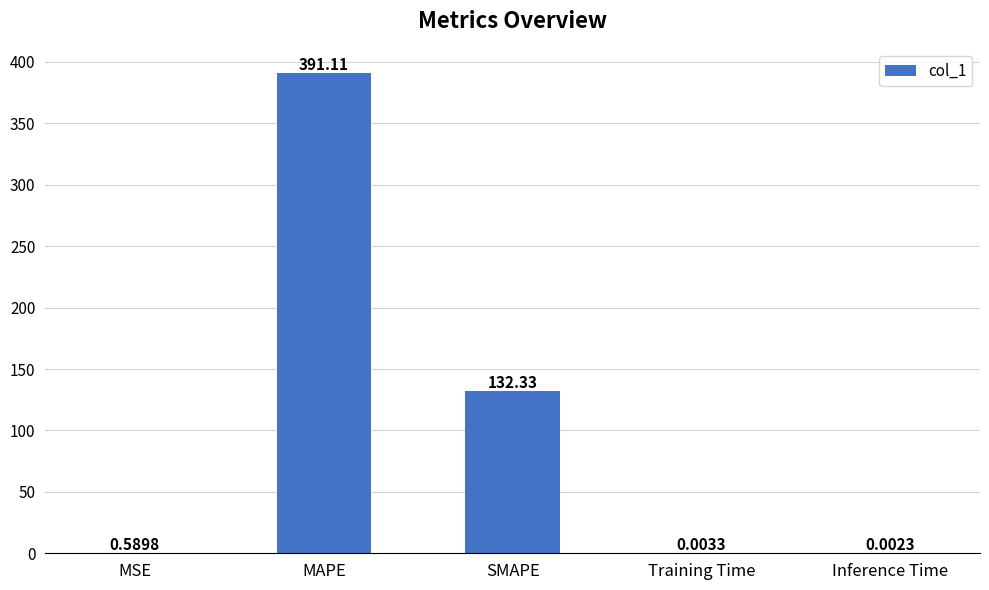

What is the average value?

104.8